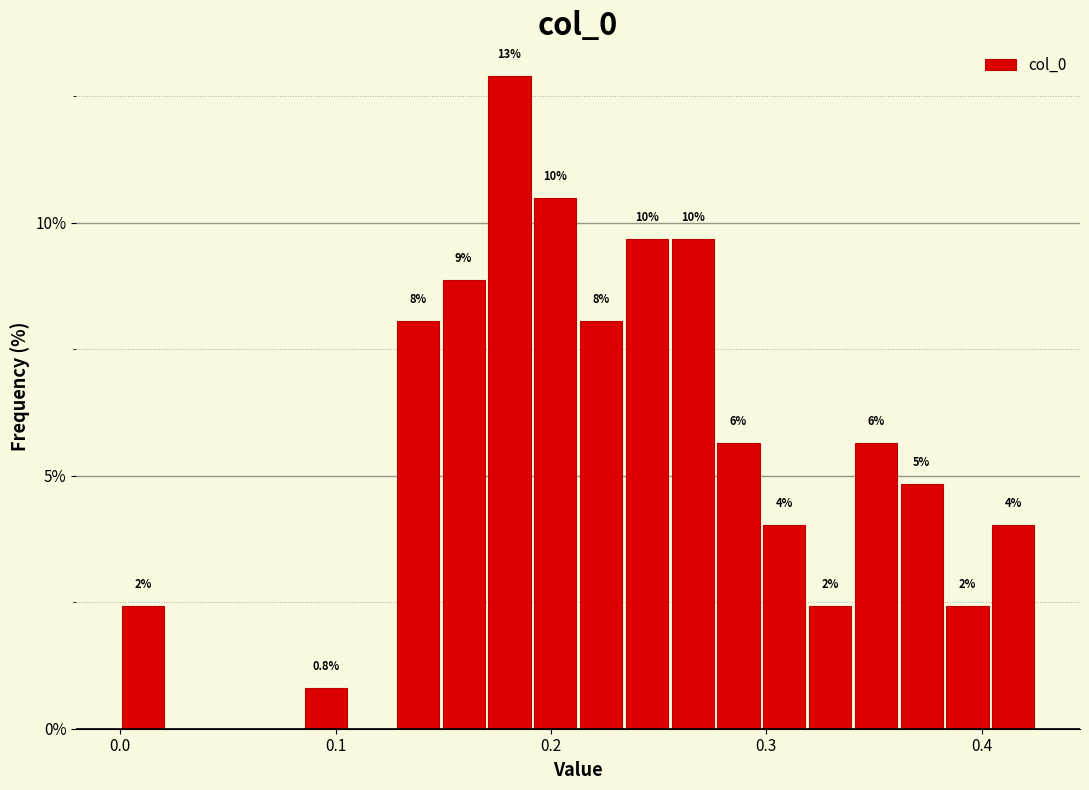

Around what value on the x-axis is the tallest bar? Give the approximate position of its centre, as read against the axis.

0.18